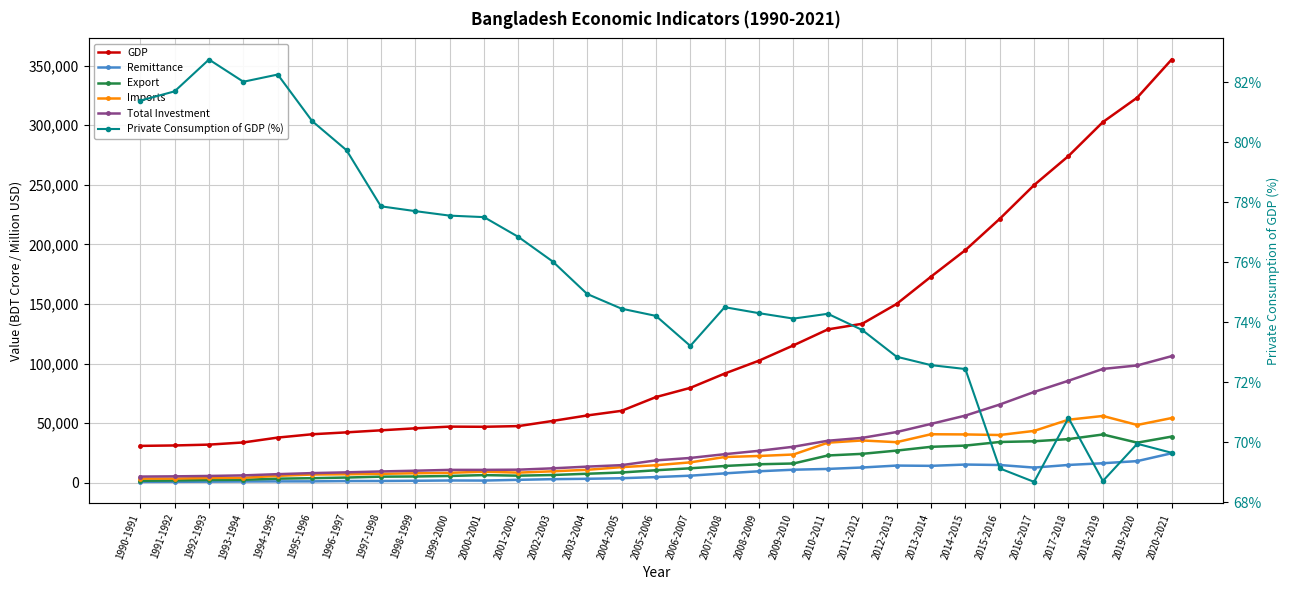

What is the label of the 1st point from the right?

2020-2021